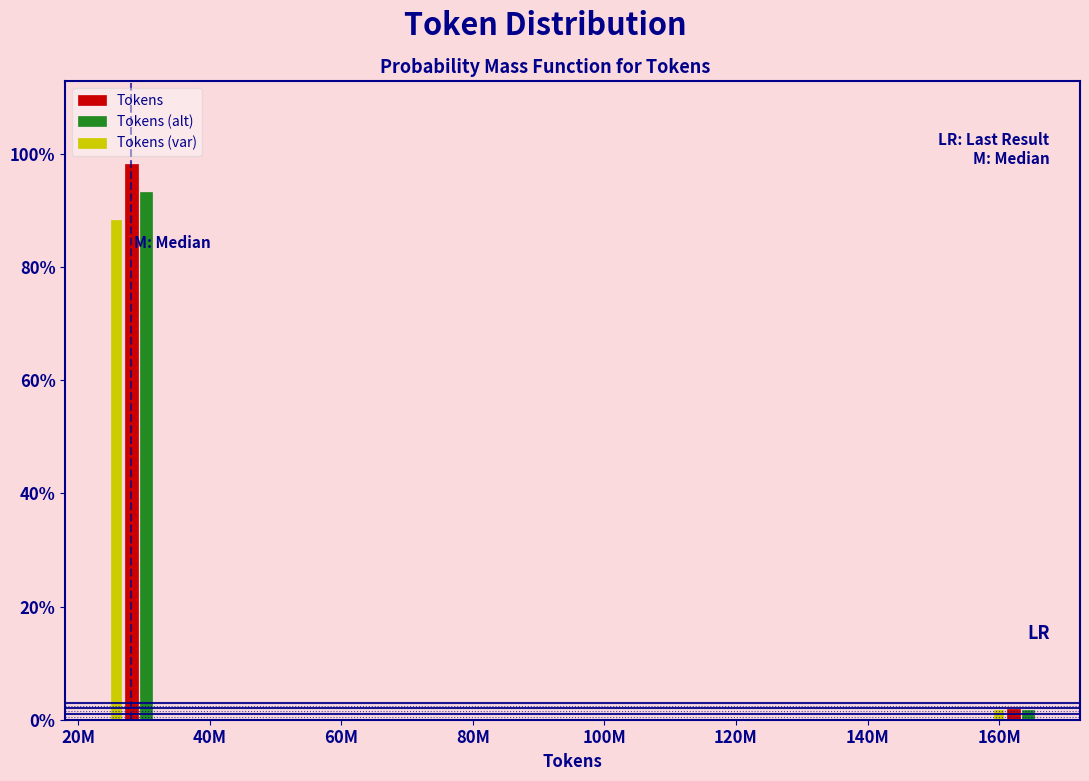

Are the bars horizontal?

No